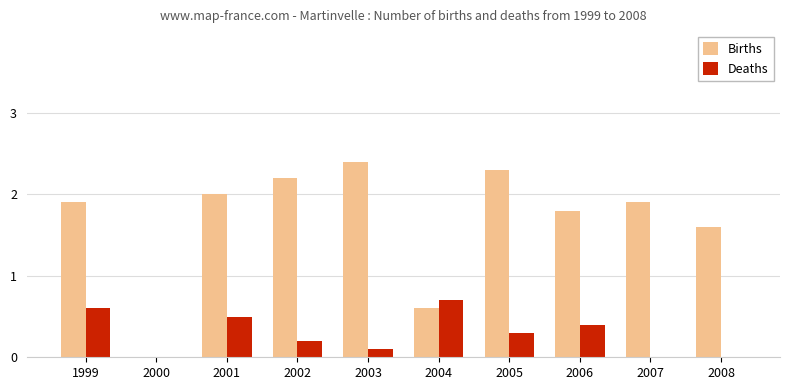

Is it true that Deaths equals 0.7 at 2004?

True